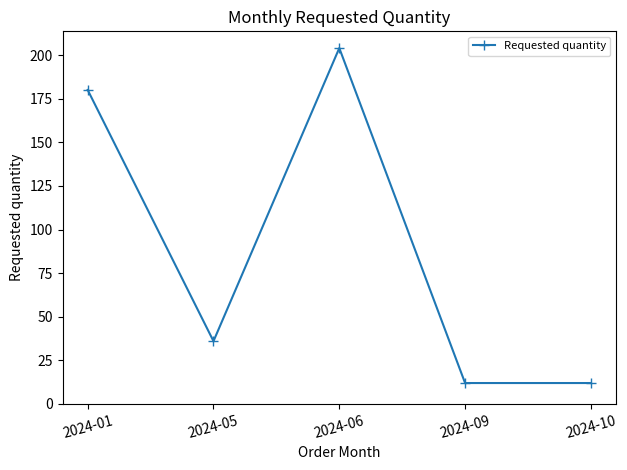

What is the change in value from 2024-01 to 2024-06?

+24